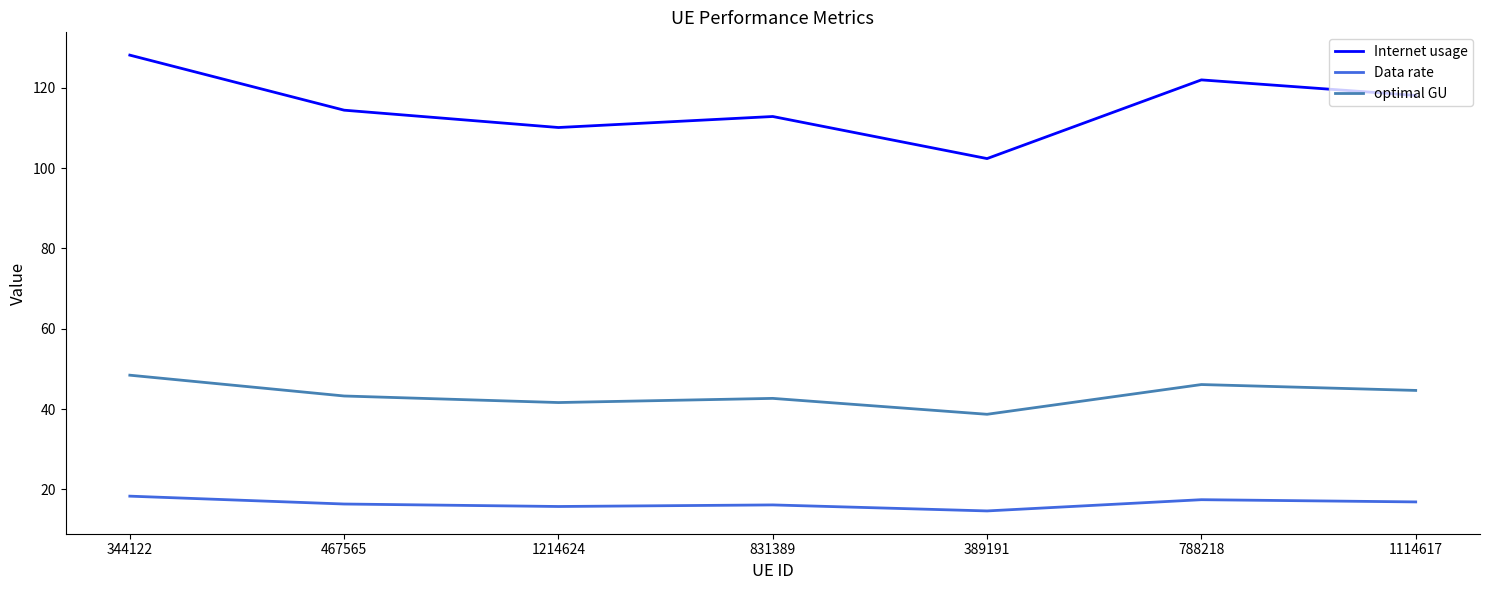

What is the lowest value of the Internet usage series?

102.4